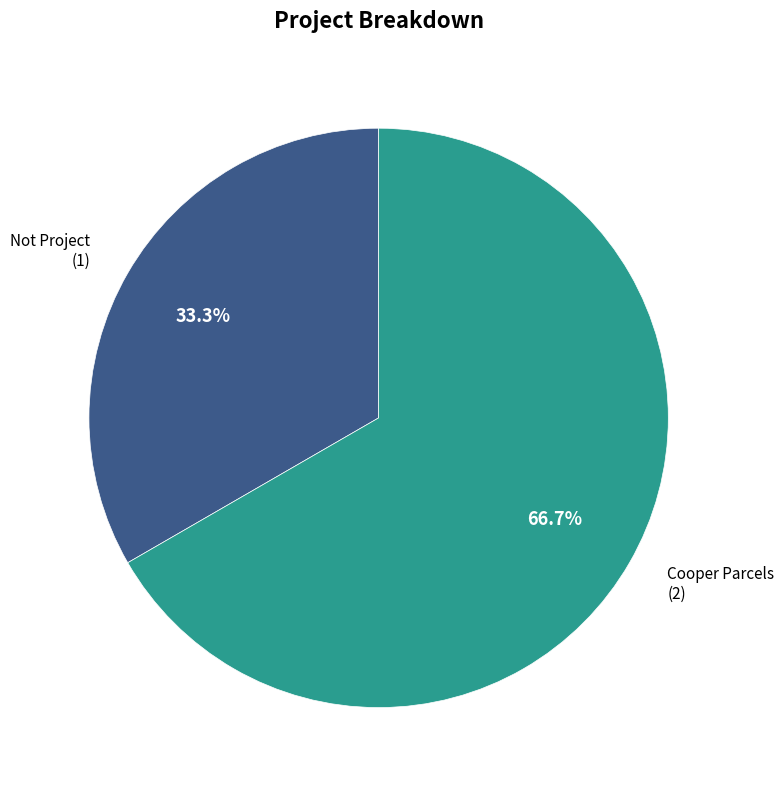

To the nearest percent, what is the combined percentage of Not Project and Cooper Parcels?

100%